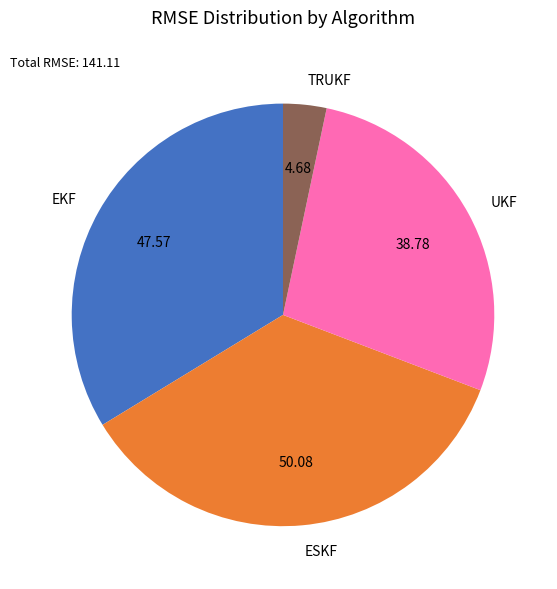

Does UKF represent more than half of the total?

No